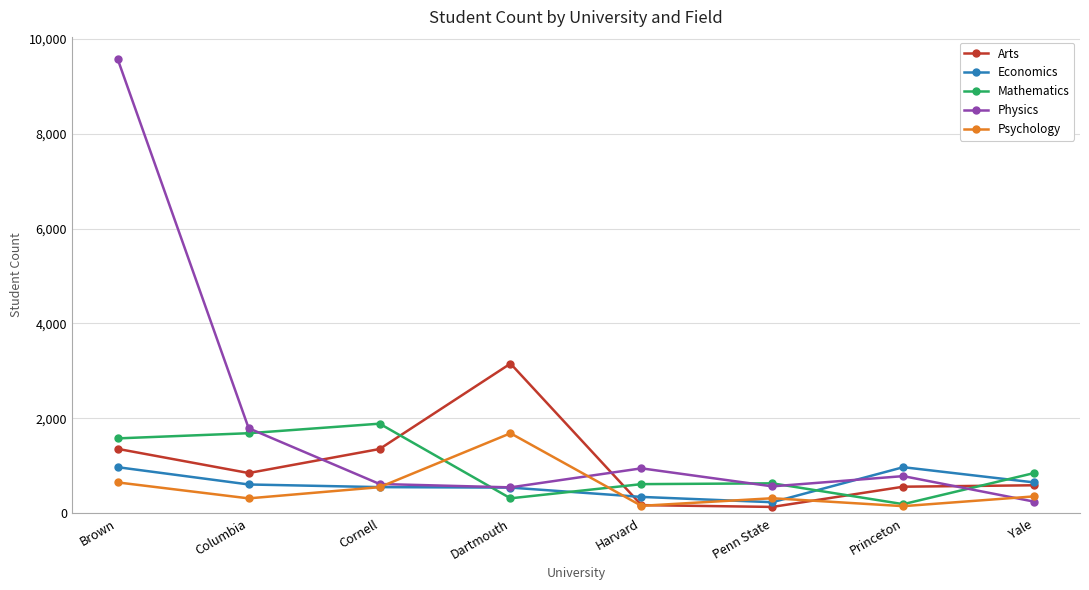

What is the label of the 3rd point from the right?

Penn State